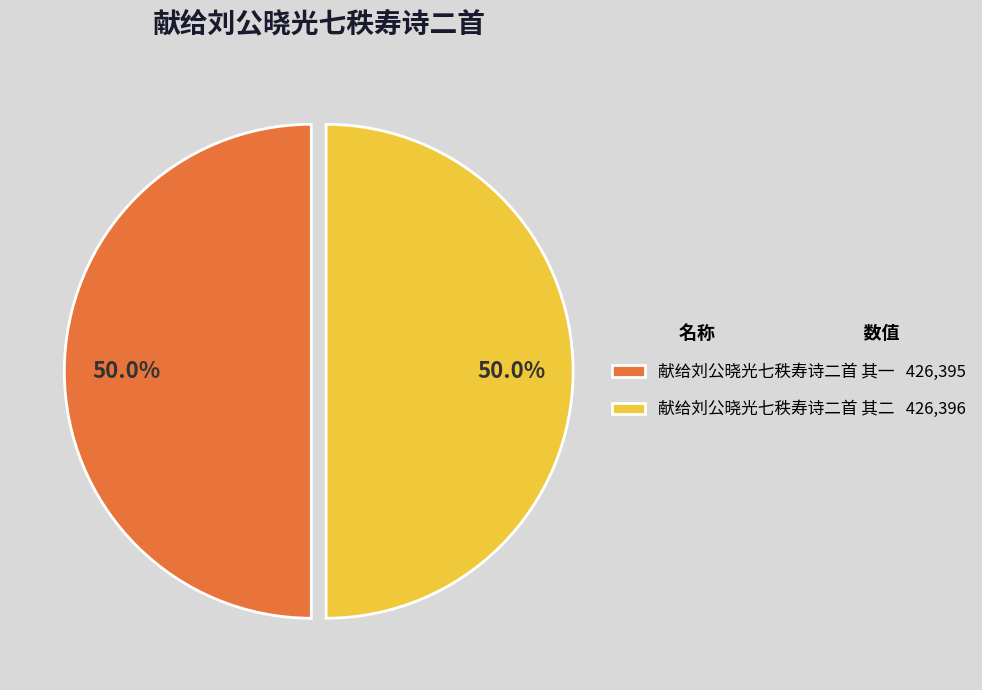

What is the total percentage of 献给刘公晓光七秩寿诗二首 其二 426,396 and 献给刘公晓光七秩寿诗二首 其一 426,395?

100.0%